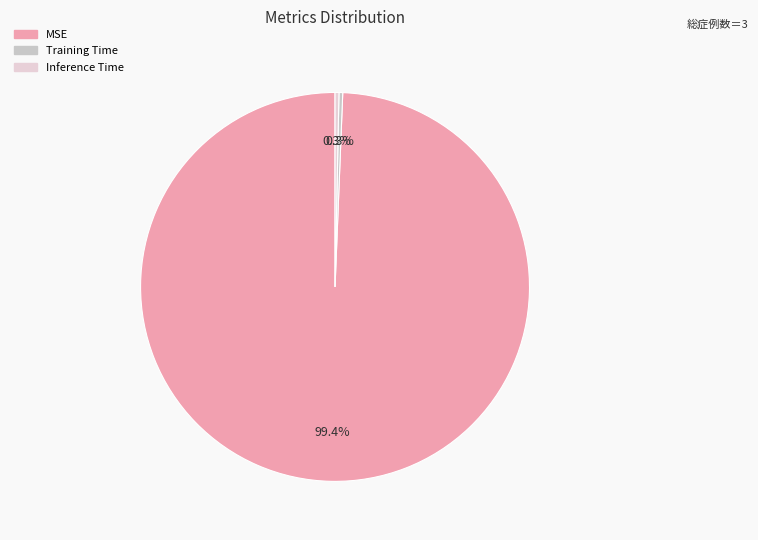

Does any single category account for the majority?

Yes